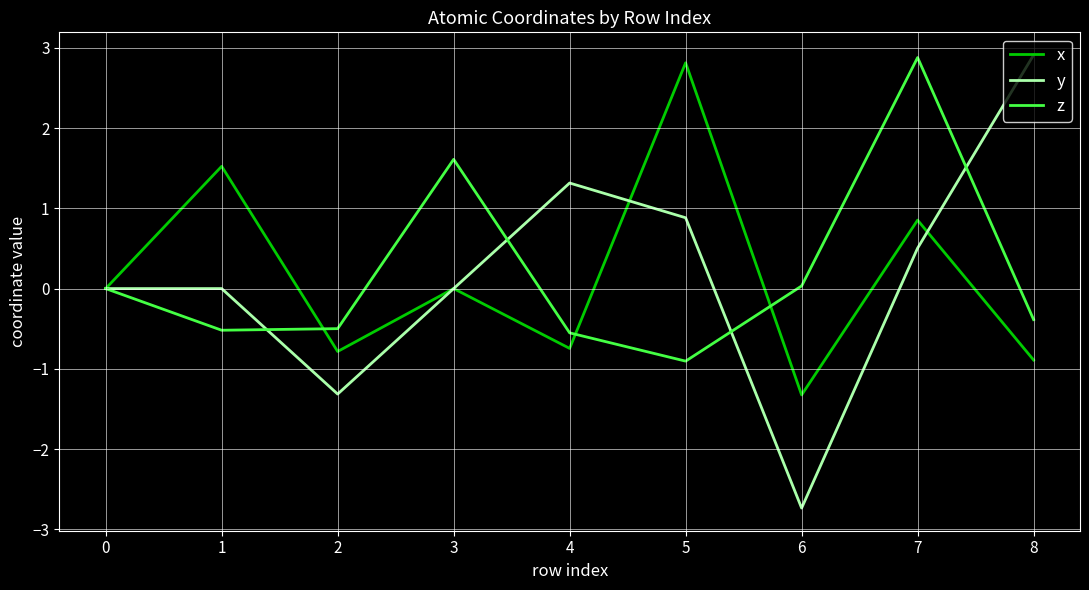

What is the maximum value for x?

2.8